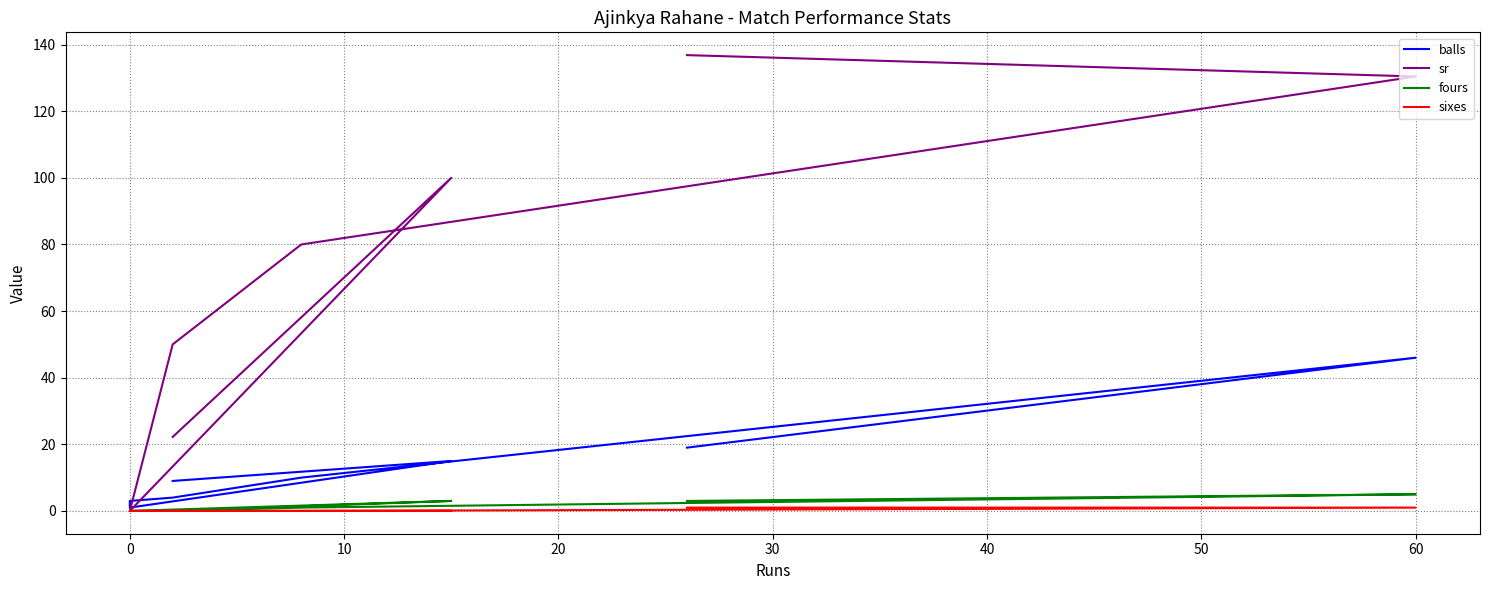

Reading left to right, transcribe all the data shown in this chart.

balls: 19.0	46.0	10.0	4.0	3.0	1.0	15.0	9.0
sr: 136.8	130.4	80.0	50.0	0.0	0.0	100.0	22.2
fours: 3.0	5.0	1.0	0.0	0.0	0.0	3.0	0.0
sixes: 1.0	1.0	0.0	0.0	0.0	0.0	0.0	0.0